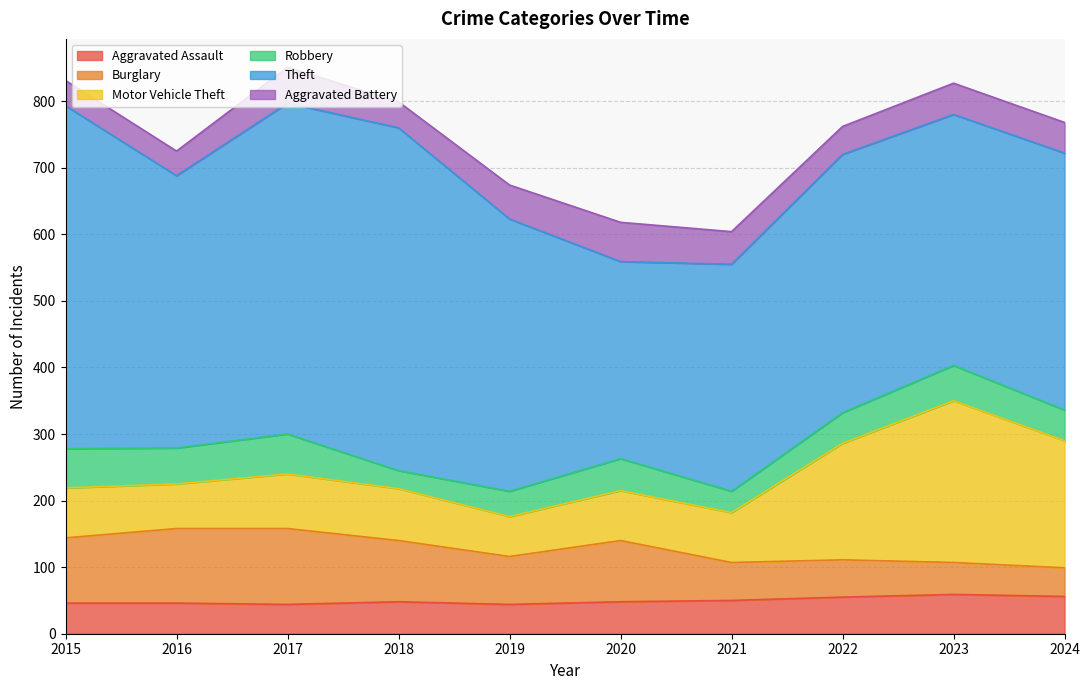

Does the chart display data point markers on the line(s)?

No